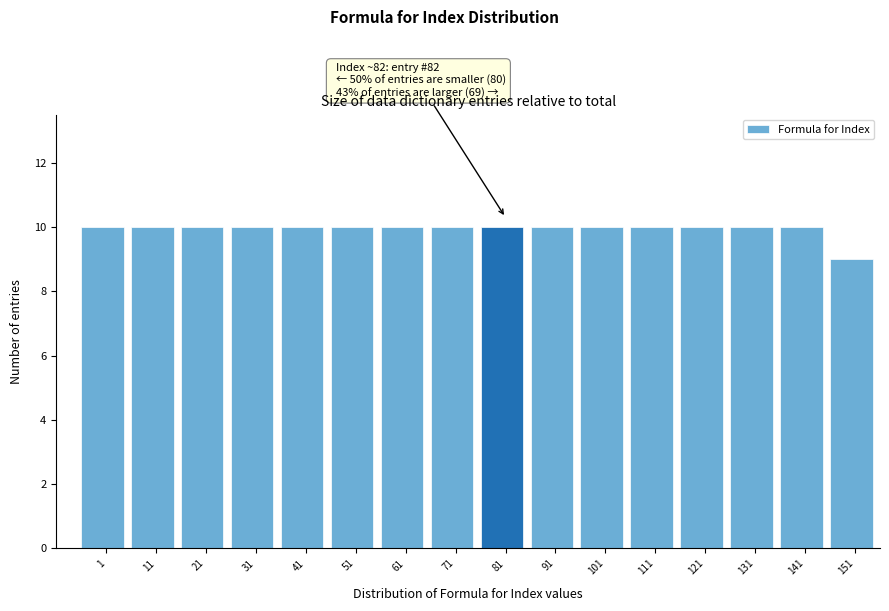

Reading right to left, extract all data points from this chart.

151=9	141=10	131=10	121=10	111=10	101=10	91=10	81=10	71=10	61=10	51=10	41=10	31=10	21=10	11=10	1=10